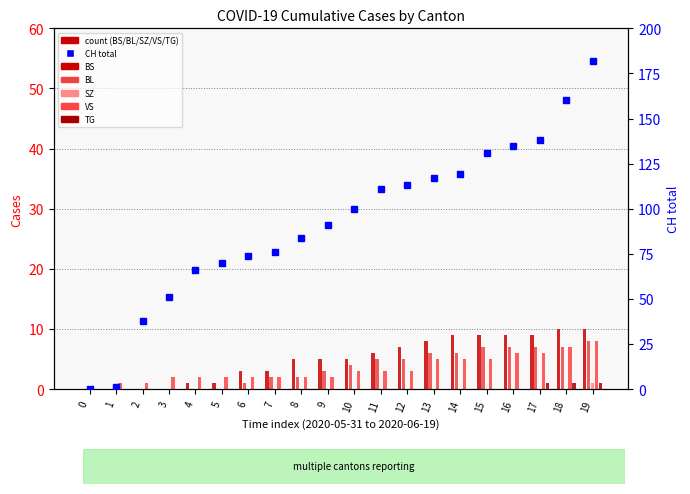

Which series changed the most between 7 and 14?

CH